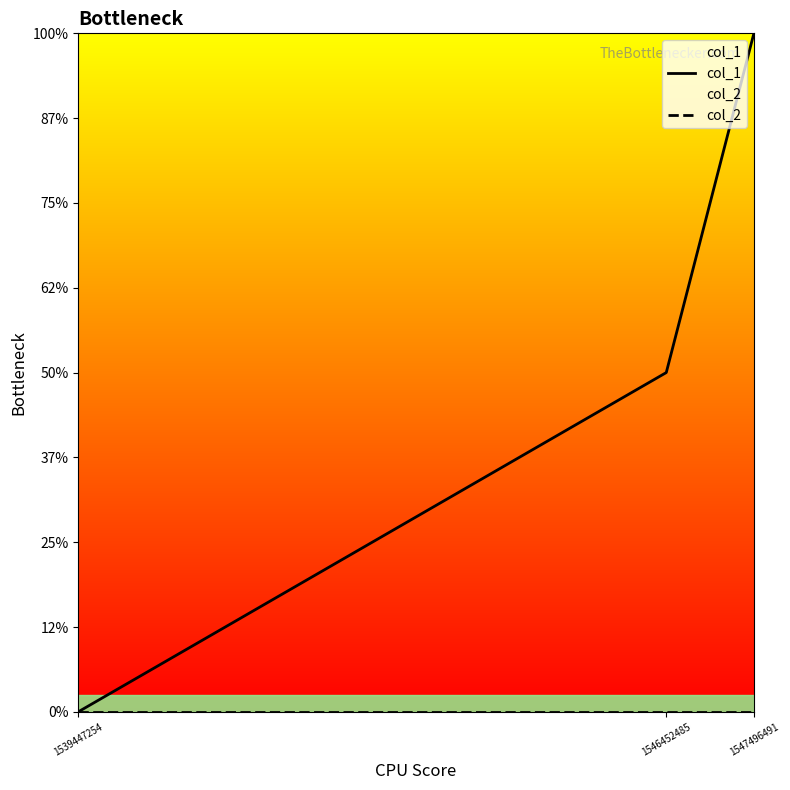

How many col_1 values are between 0 and 2?

3